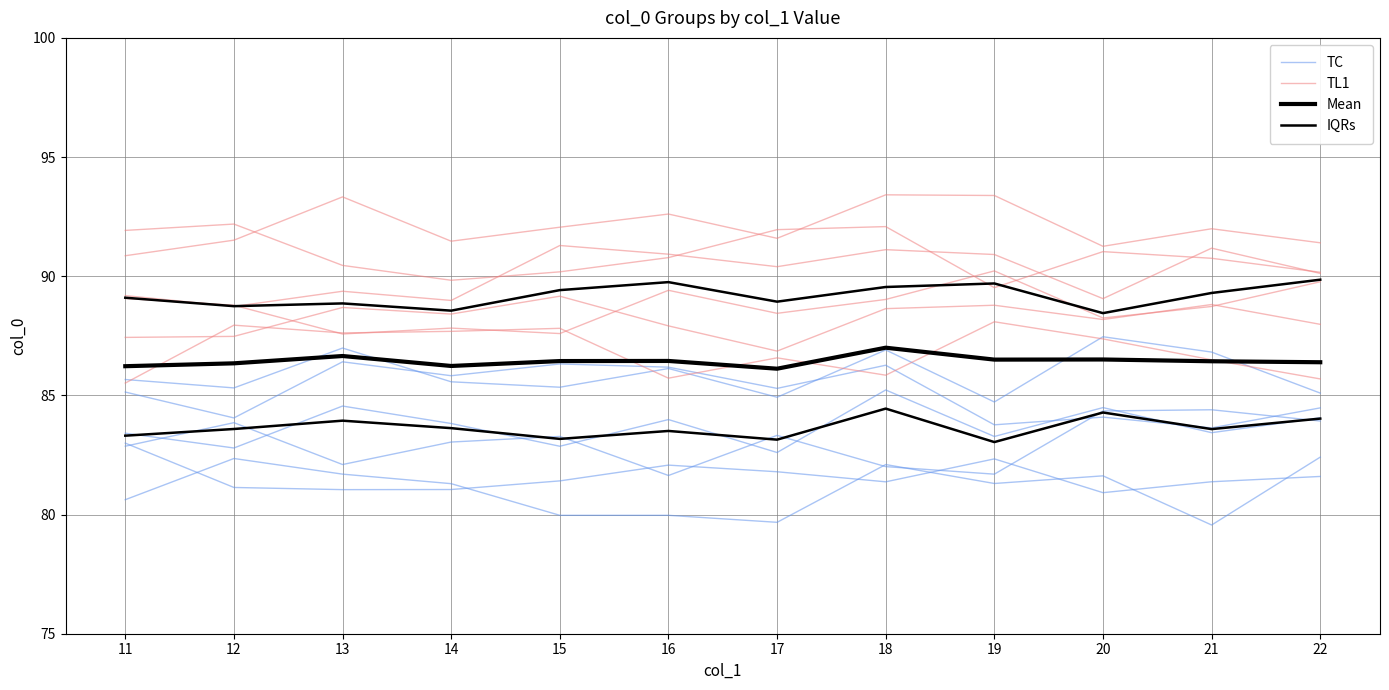

What is the smallest value displayed?

79.6